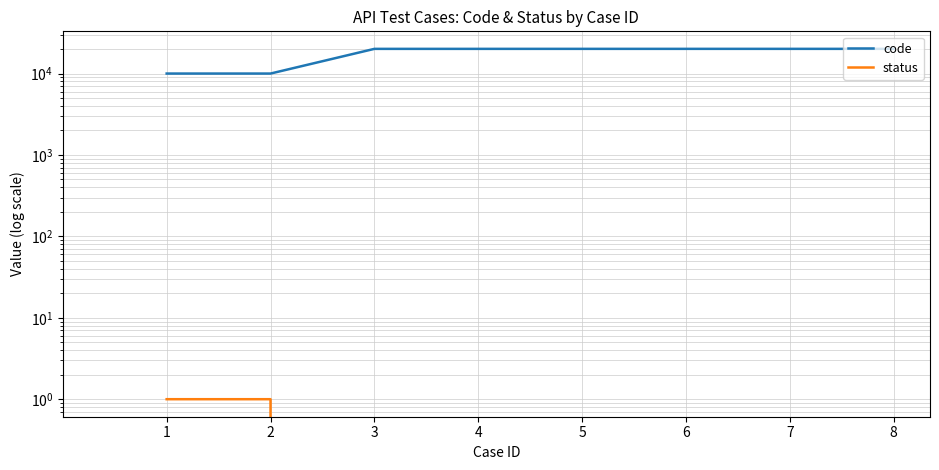

How many lines are shown in the chart?

2